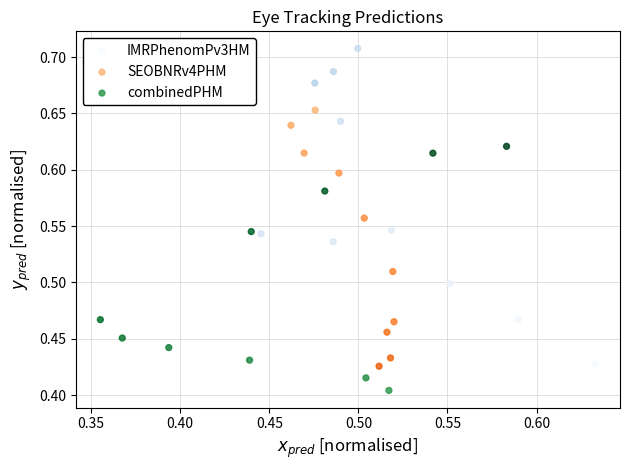

Which series contains the highest Y value?

IMRPhenomPv3HM